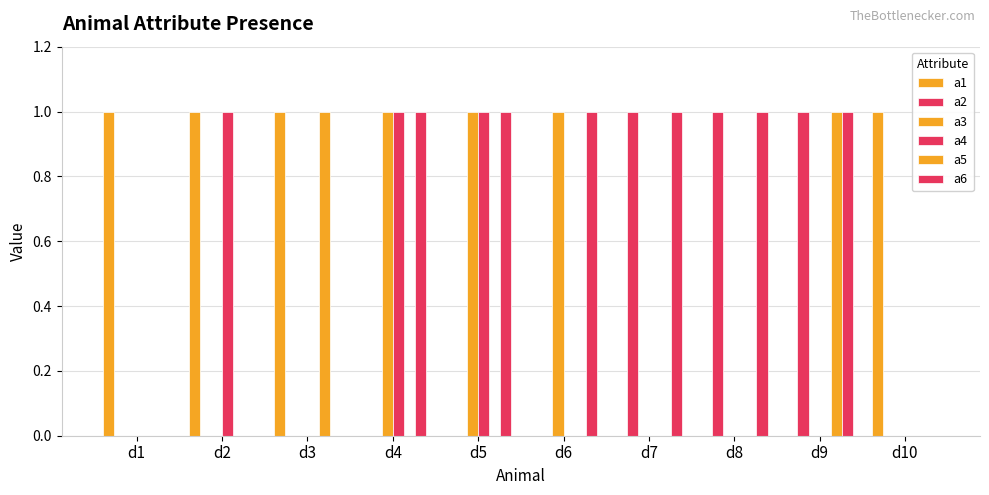

Rank the series at d1 from highest to lowest value.

a1, a2, a3, a4, a5, a6